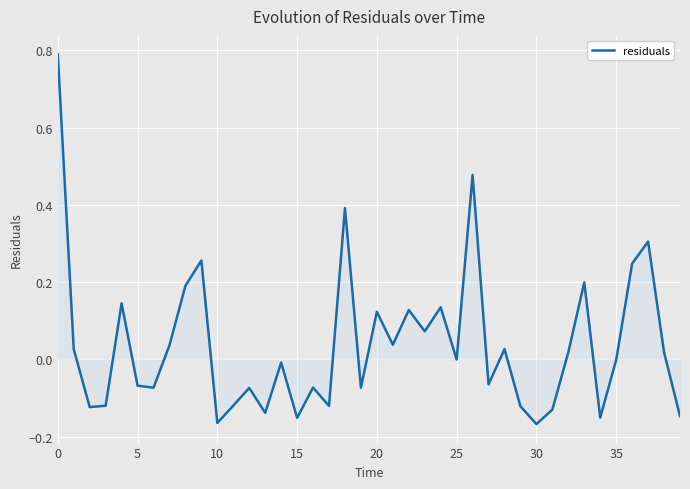

What is the greatest value displayed?

0.8